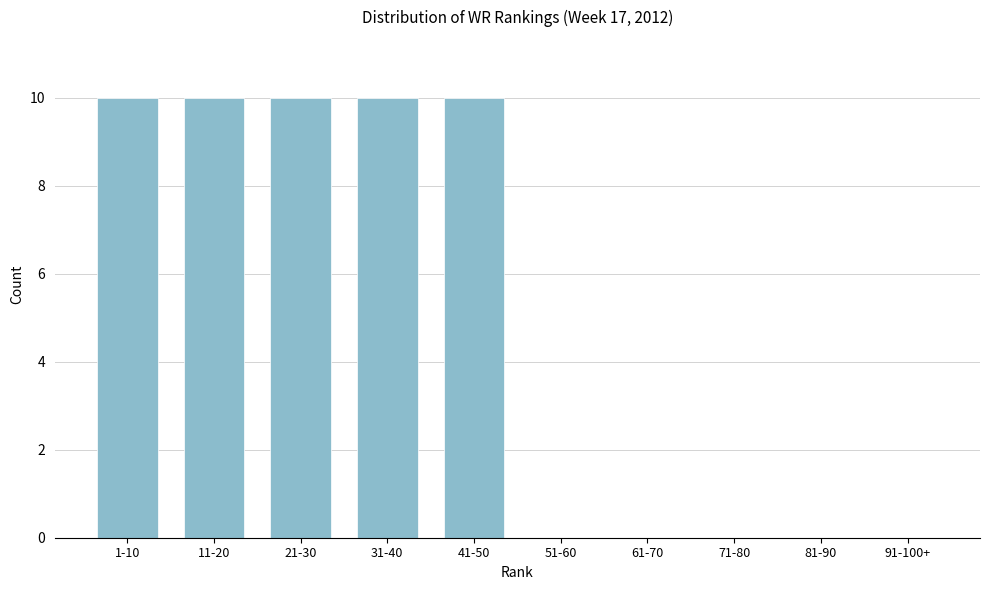

Reading left to right, transcribe all the data shown in this chart.

1-10=10	11-20=10	21-30=10	31-40=10	41-50=10	51-60=0	61-70=0	71-80=0	81-90=0	91-100+=0